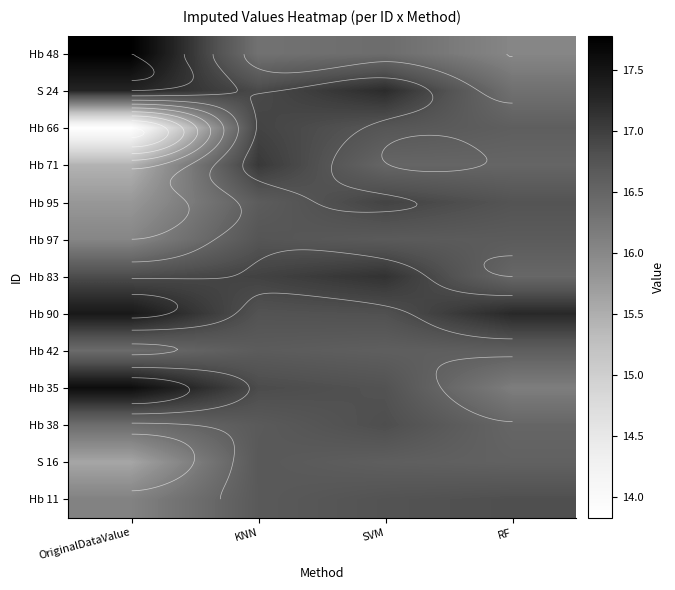

Which series has the largest range (max minus min)?

Hb 66